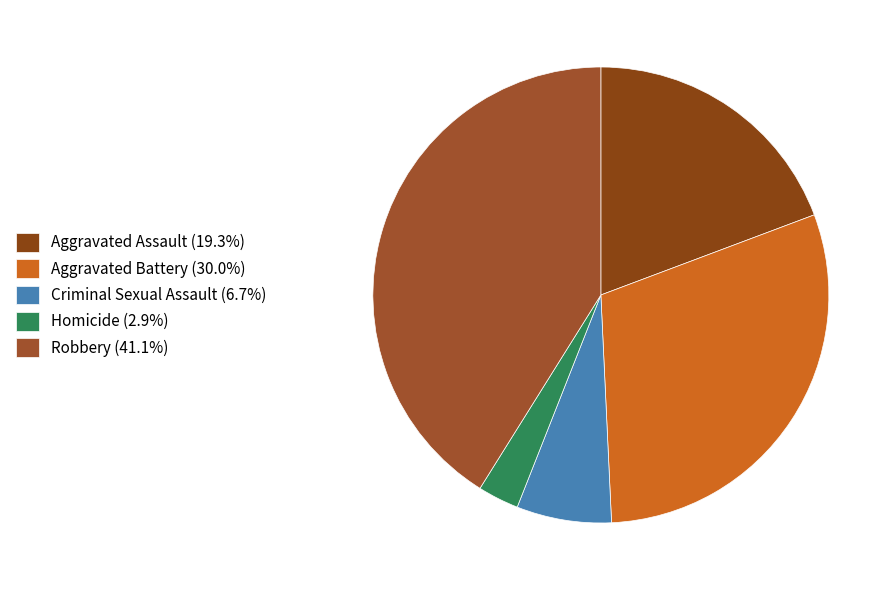

Is there any slice that represents more than half of the pie?

No